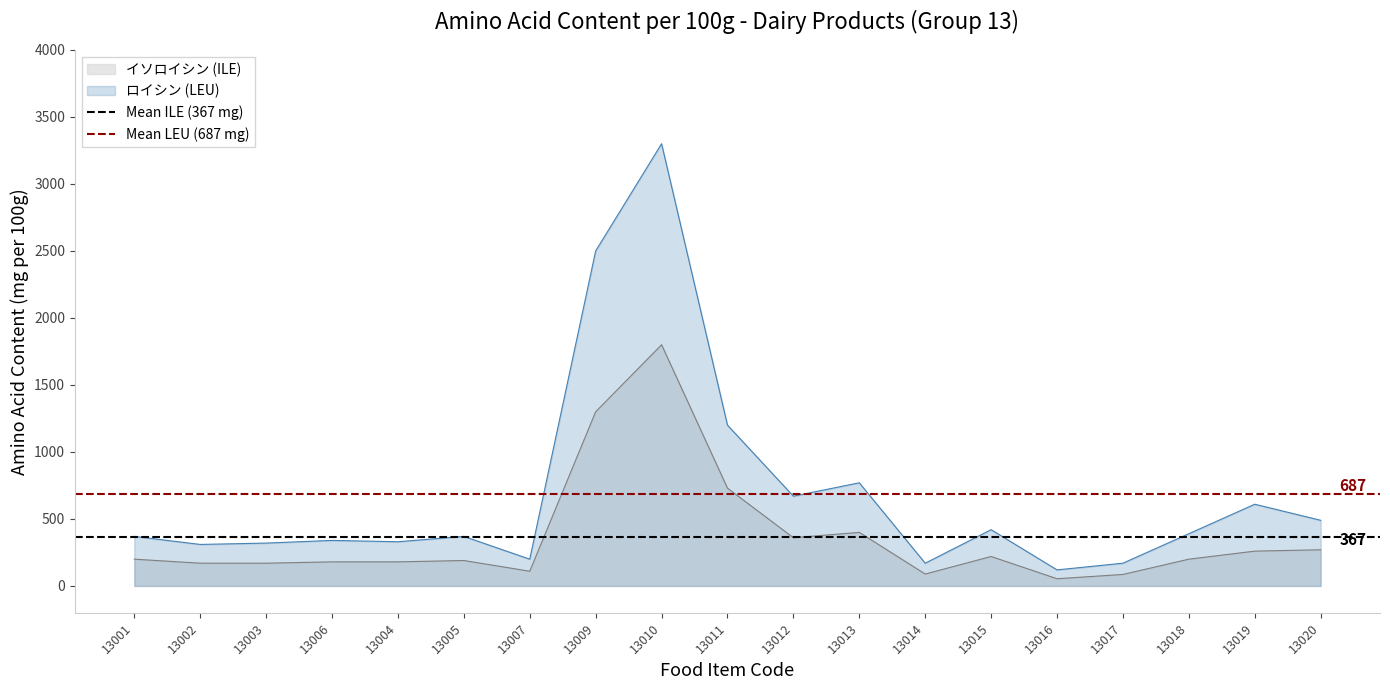

Rank the series by their average value, from highest to lowest.

Mean LEU (687 mg), Mean ILE (367 mg)